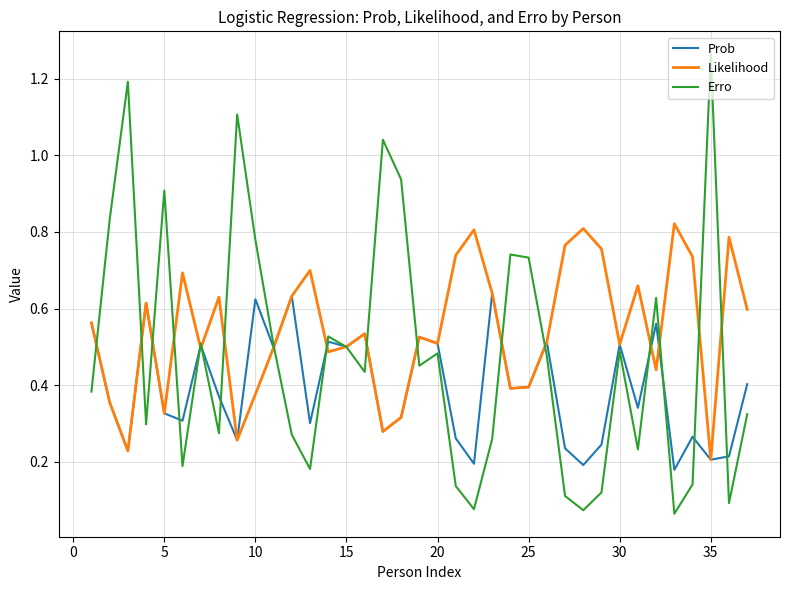

What are all the series names shown in the legend?

Prob, Likelihood, Erro